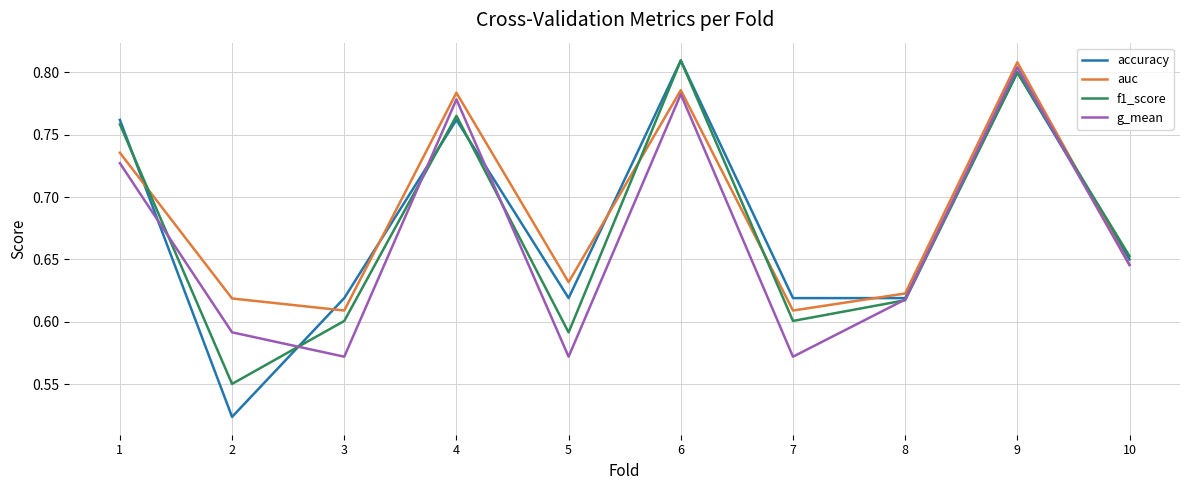

The value of f1_score at 7 is 0.9. True or false?

False